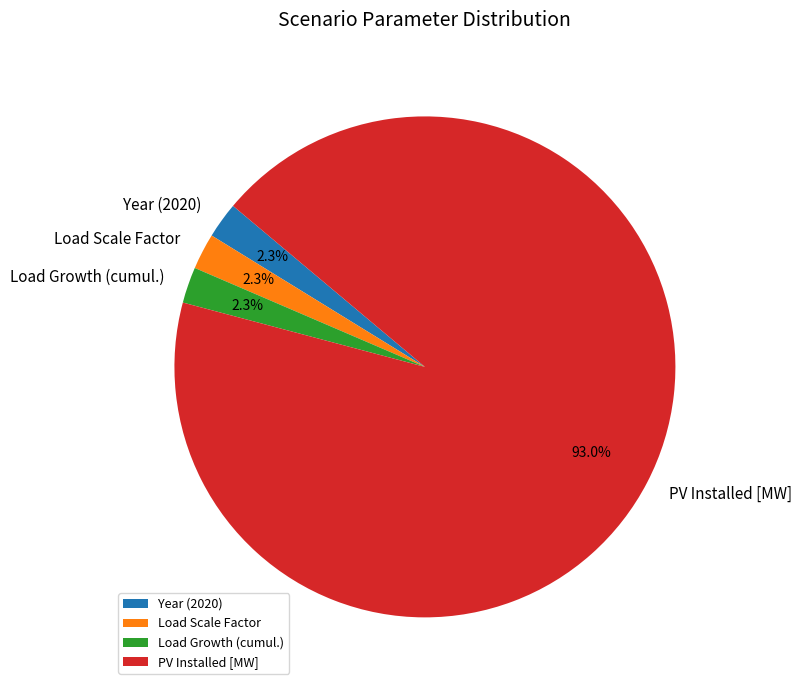

Is the sum of Year (2020) and PV Installed [MW] greater than half?

Yes